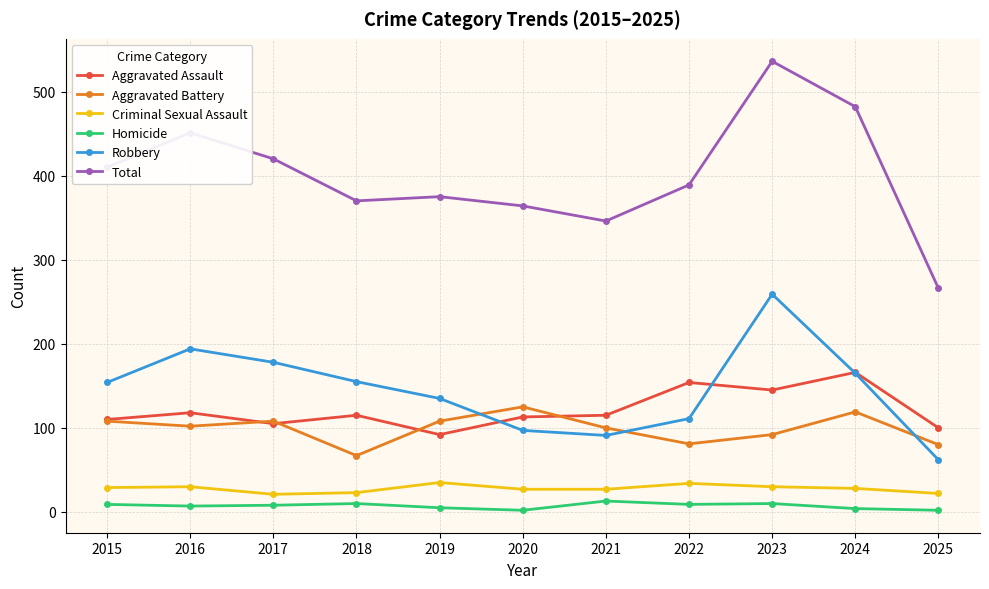

At which category does the chart reach its peak across all series?

2023